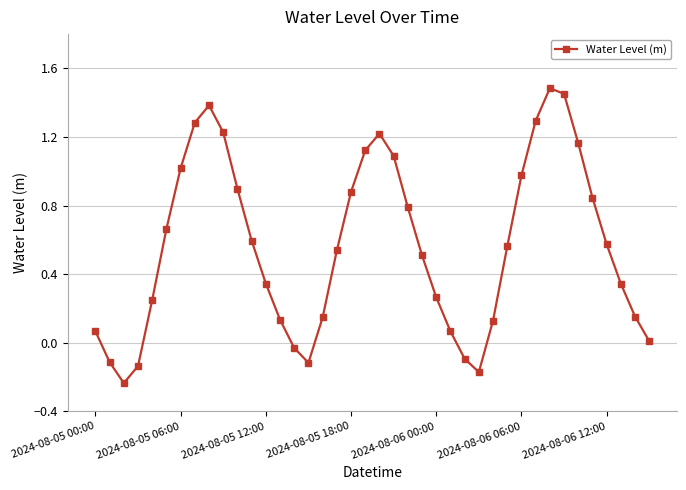

What is the difference between the maximum and minimum values?

1.7